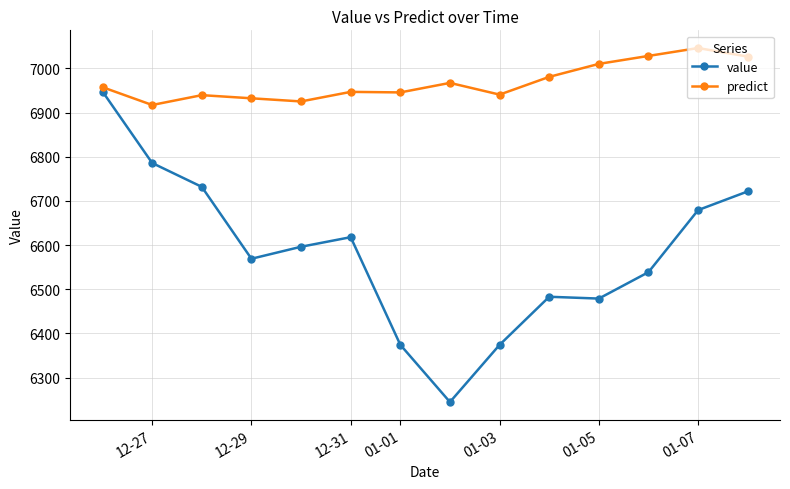

How many lines are shown in the chart?

2